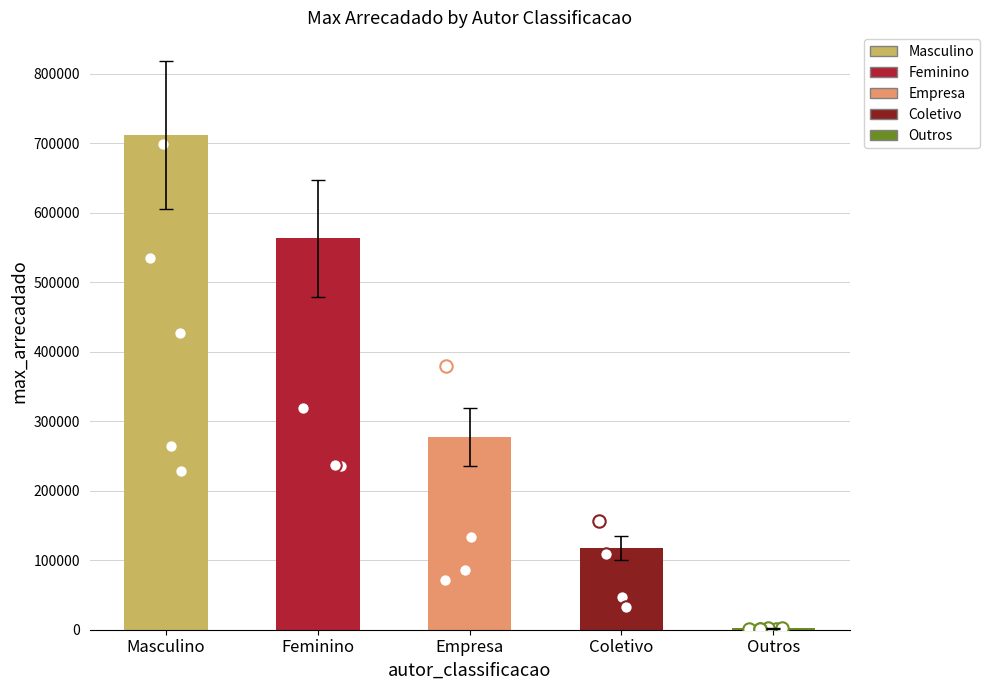

Which has a higher value, Masculino or Feminino?

Masculino